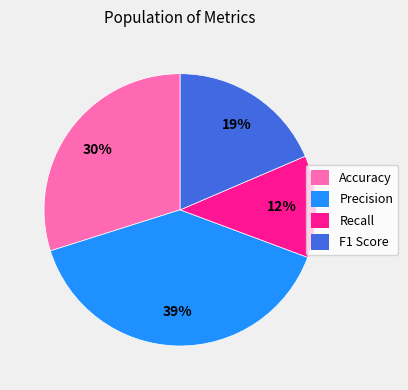

True or false: Accuracy accounts for 30% of the total.

True